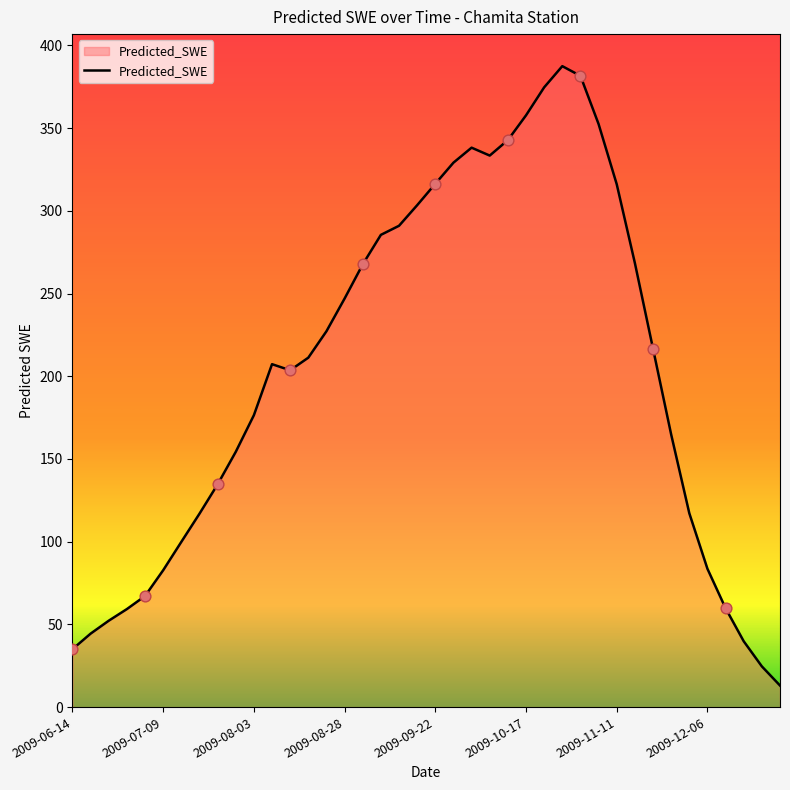

What is the difference between the maximum and minimum values?

374.4